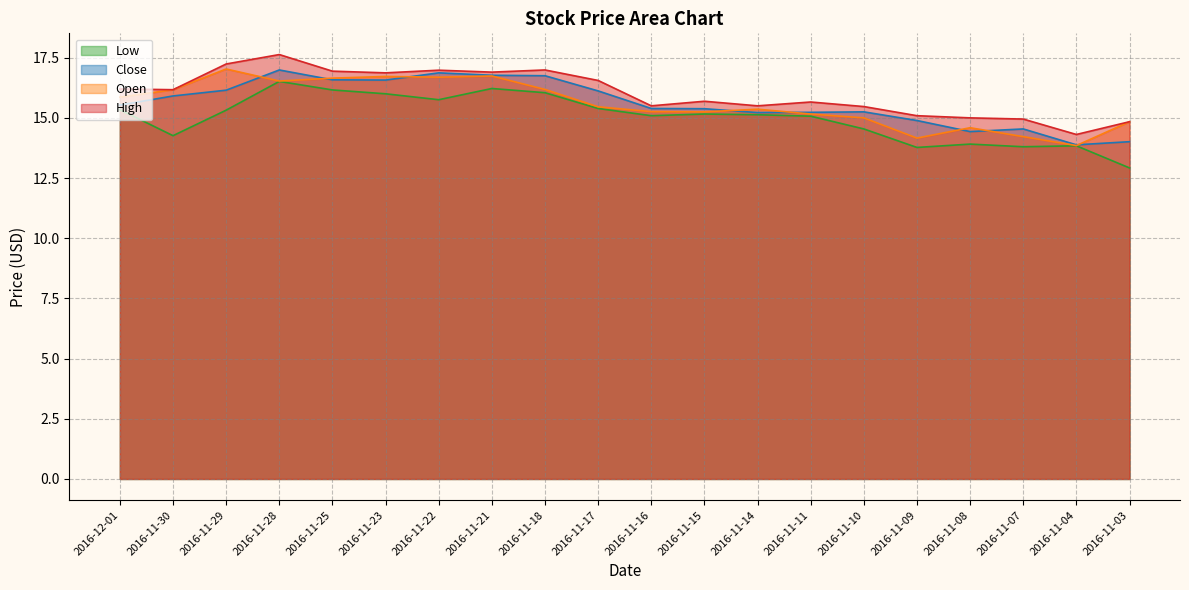

What is the difference between the maximum and second lowest values in the Close series?

3.0